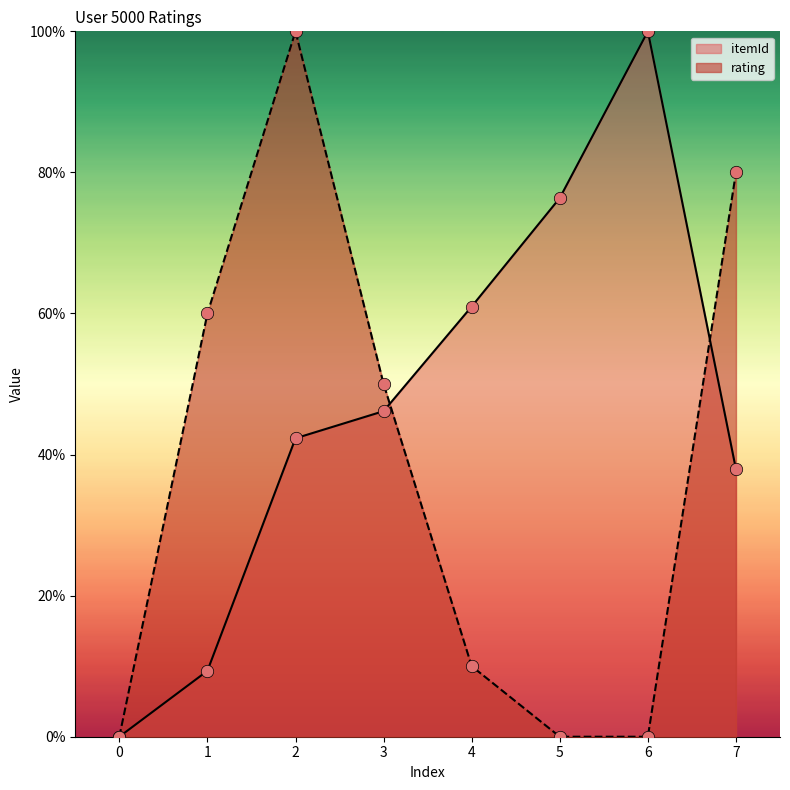

Which series contains the lowest Y value?

itemId